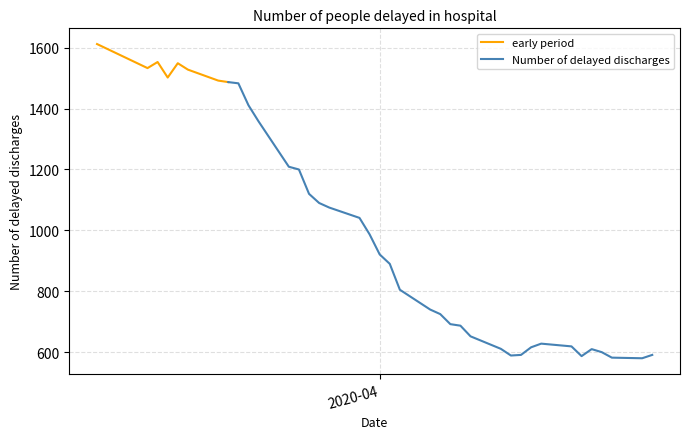

What is the minimum value shown in the chart?

580